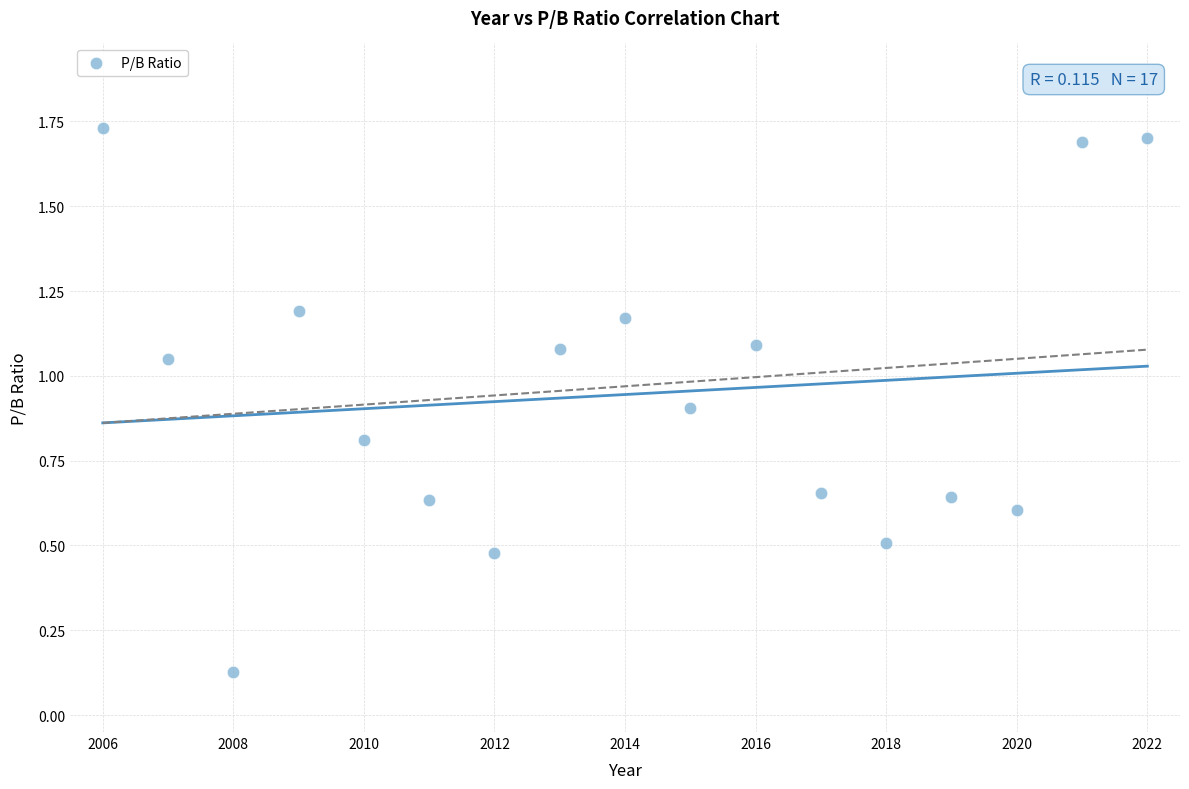

What is the range of X values (max minus min)?

16.0